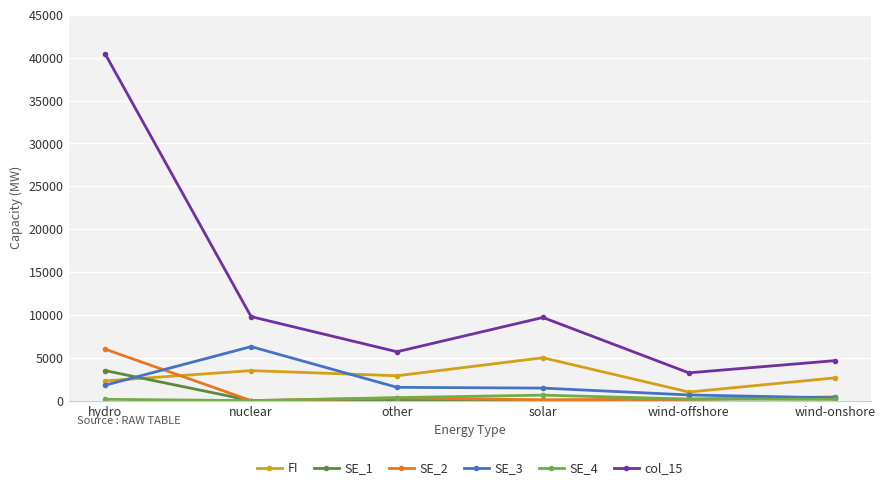

What is the label of the 1st point from the right?

wind-onshore